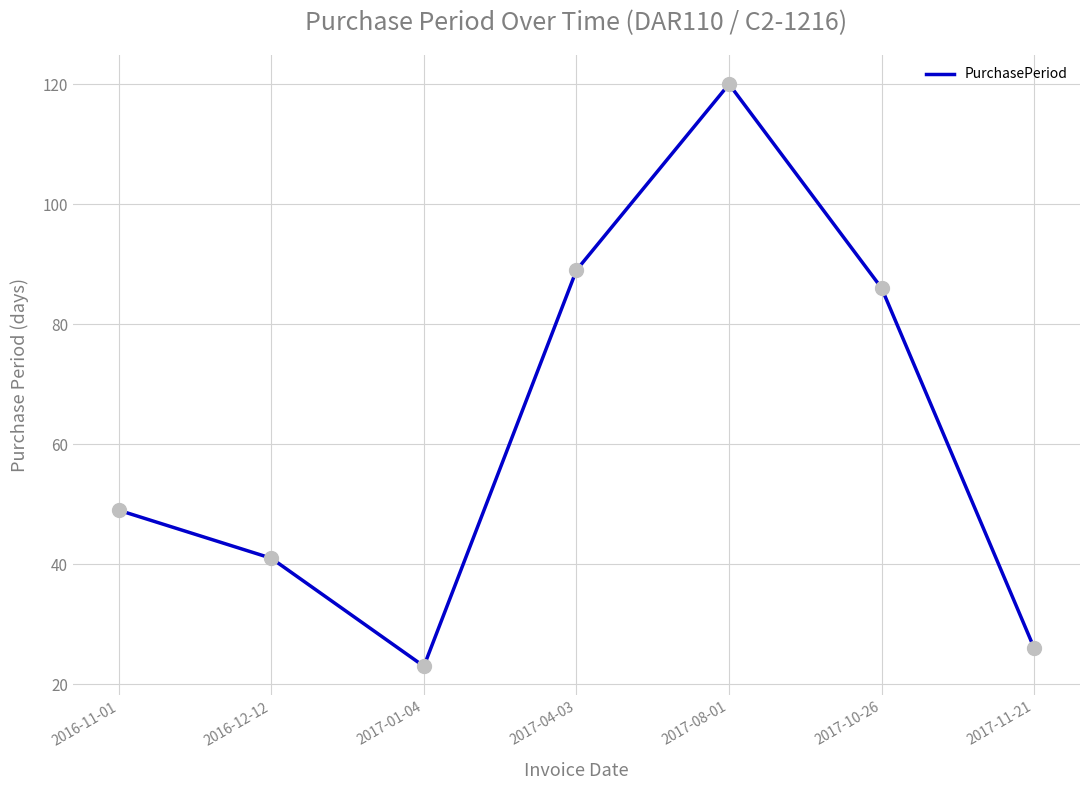

Approximately how many times larger is the value at 2016-12-12 compared to 2017-01-04?

1.8